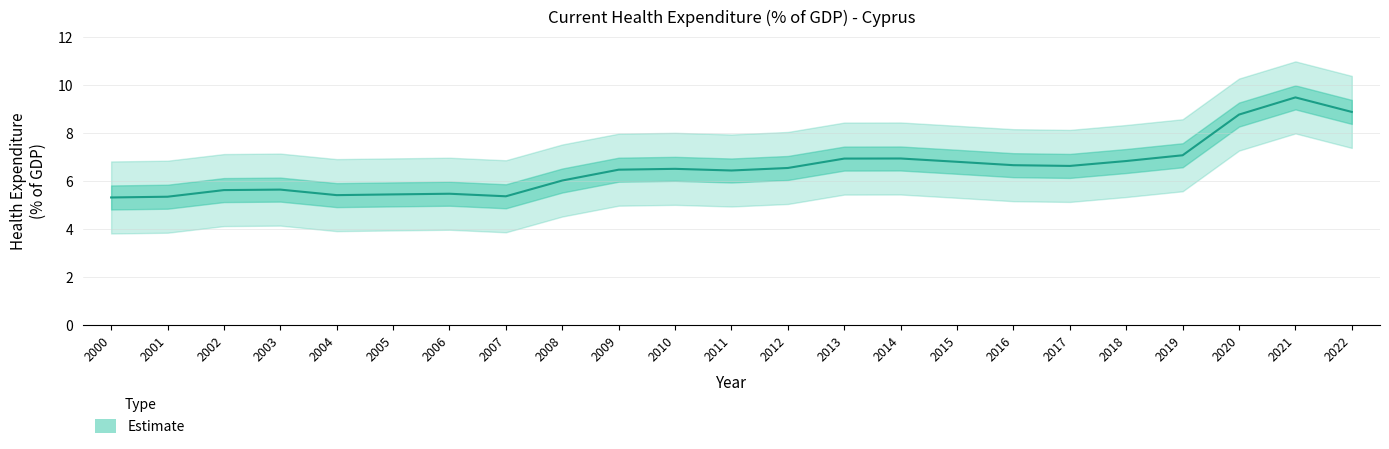

At which category does the chart reach its peak across all series?

2021